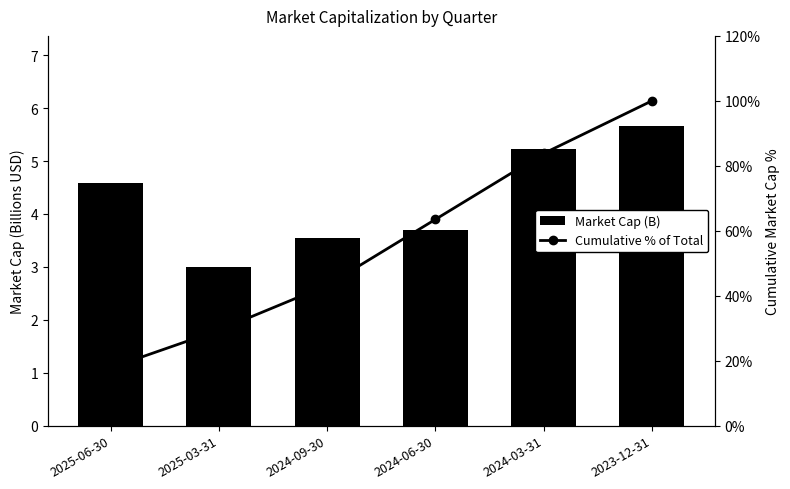

At 2024-06-30, list the series in order from largest to smallest.

Cumulative % of Total, Market Cap (B)